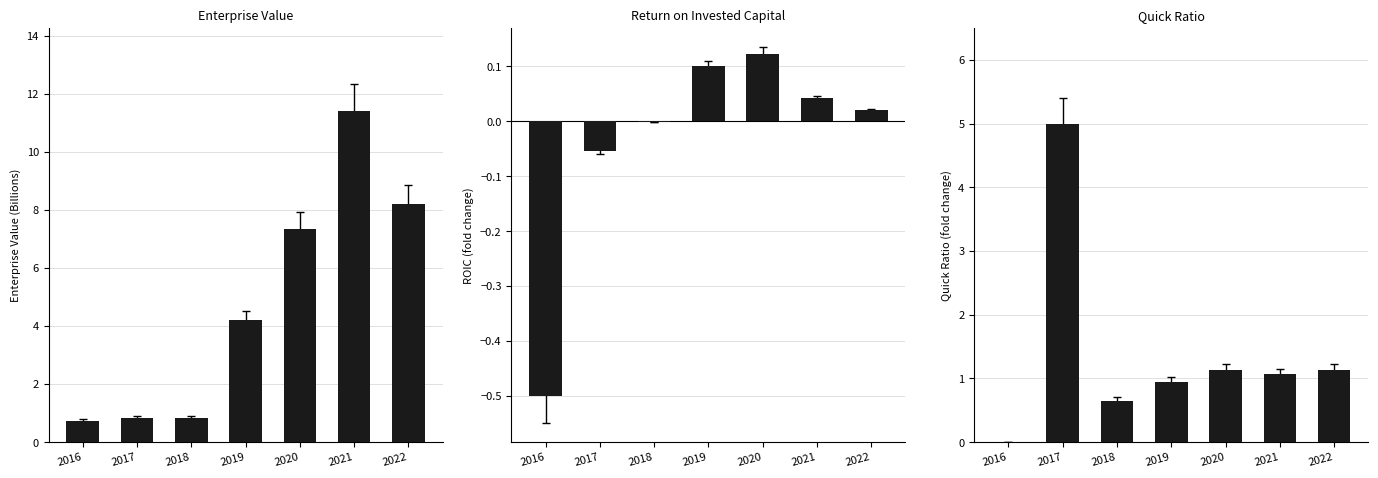

The value of EnterpriseValue at 2017 is 0.8. True or false?

True